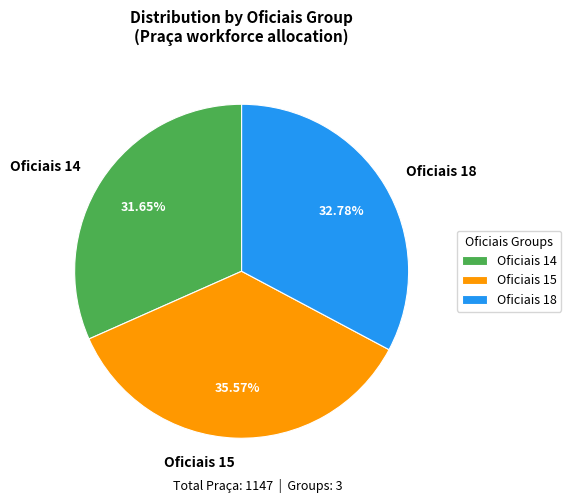

Is Oficiais 18 the majority of the pie?

No